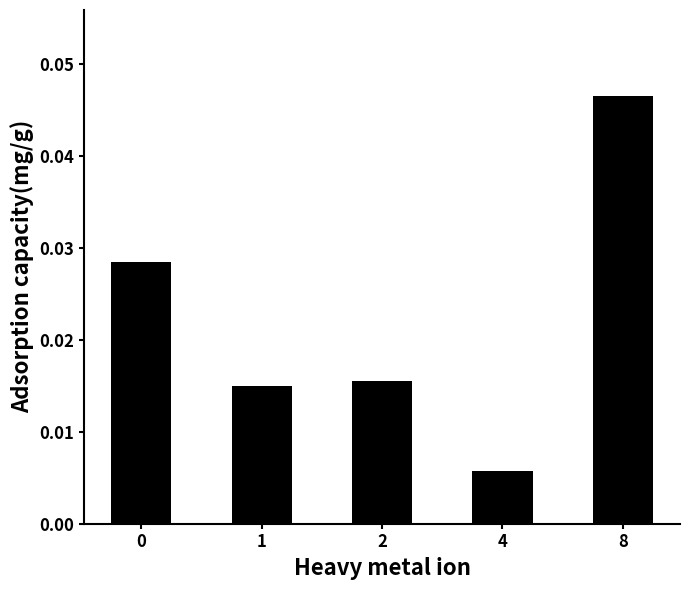

What is the sum of all values?

0.1